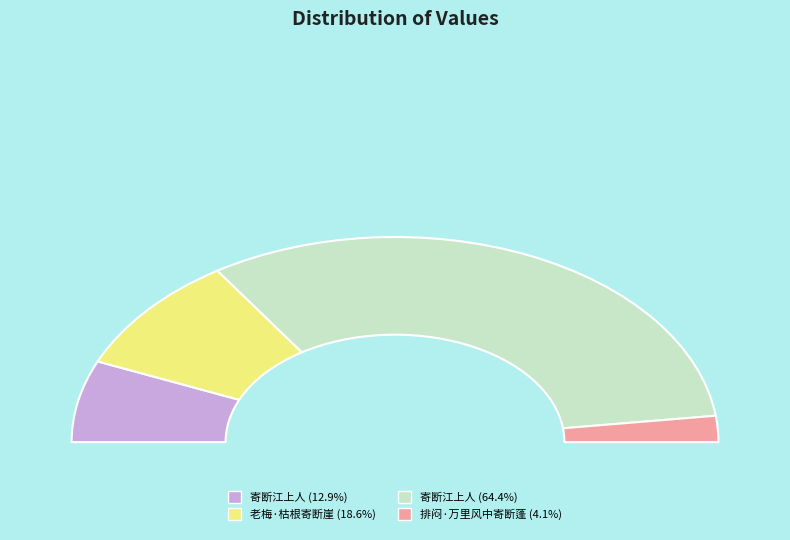

What percentage is the 寄断江上人 (239834) slice, to the nearest percent?

13%